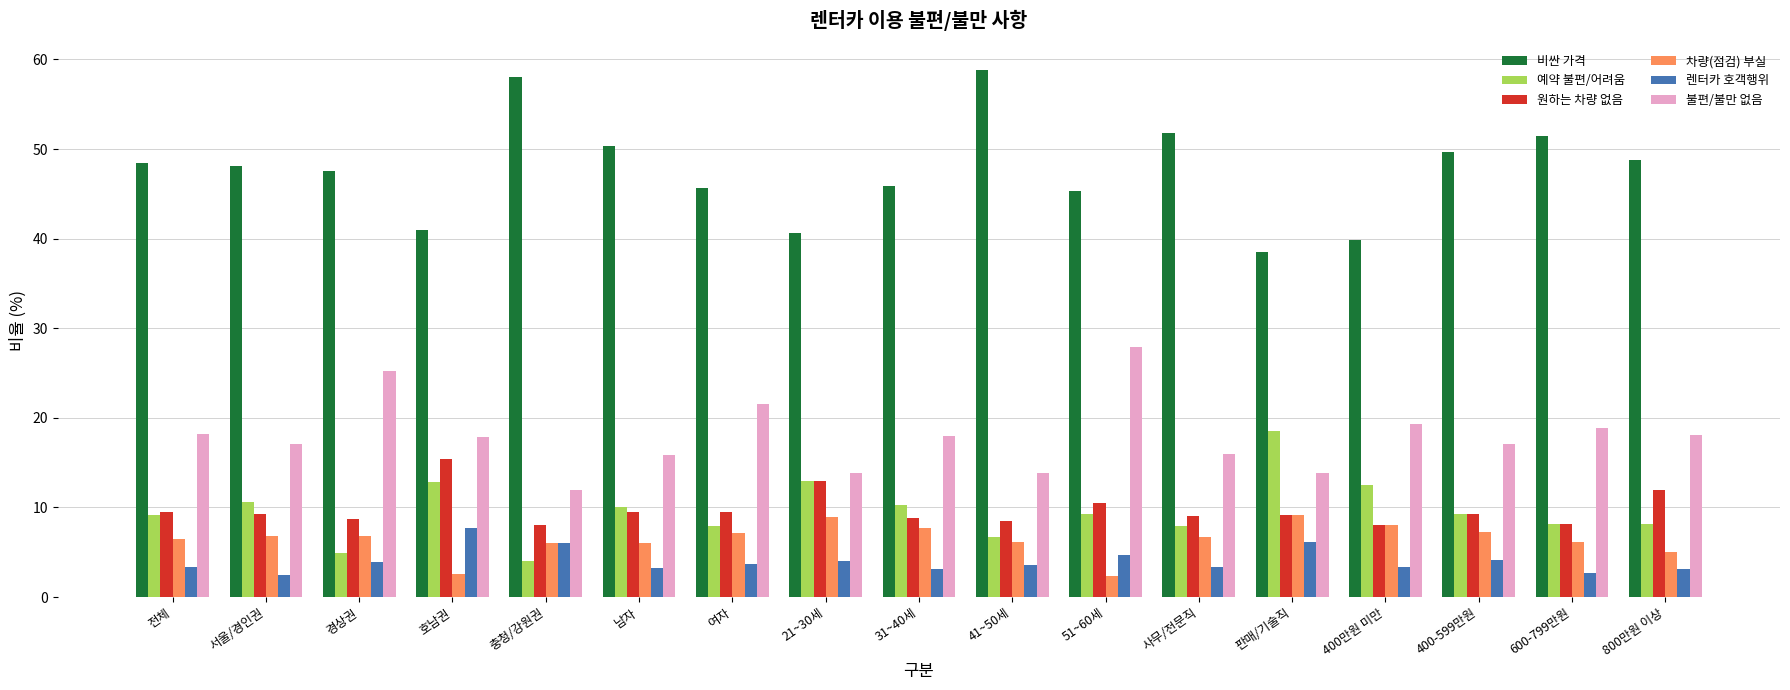

Is the value of 원하는 차량 없음 at 31~40세 greater than the value of 렌터카 호객행위 at 경상권?

Yes